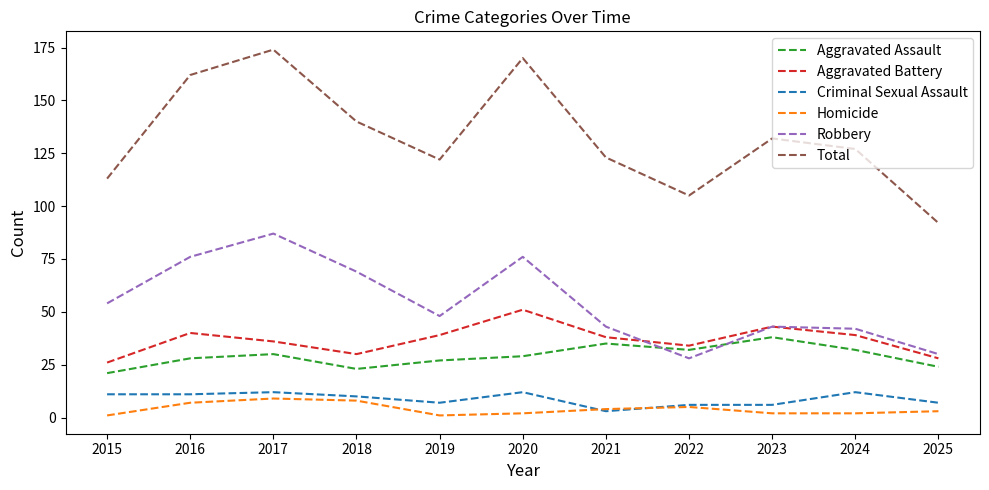

Does the chart display data point markers on the line(s)?

No